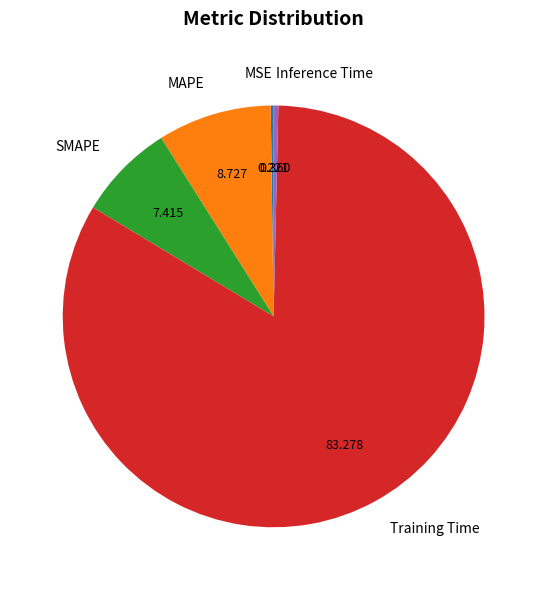

Which category has the biggest portion of the pie?

Training Time